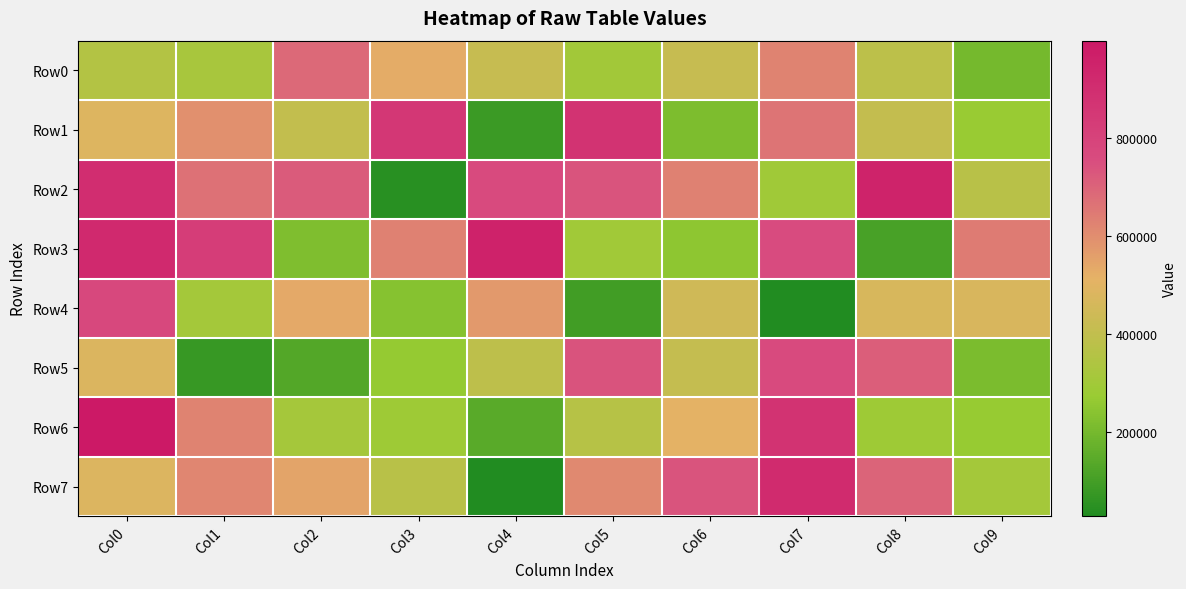

Count the number of data series in this chart.

8